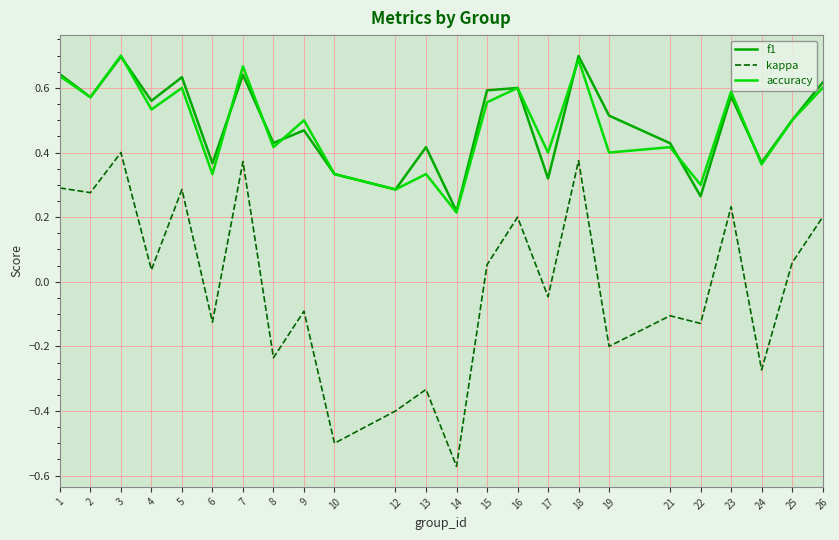

How many lines are shown in the chart?

3